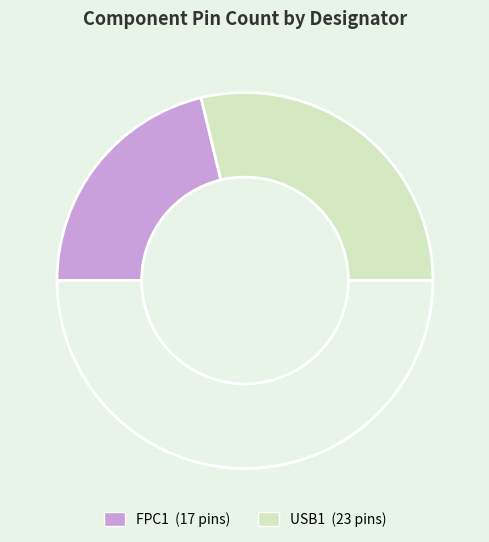

How many slices are in this pie chart?

3